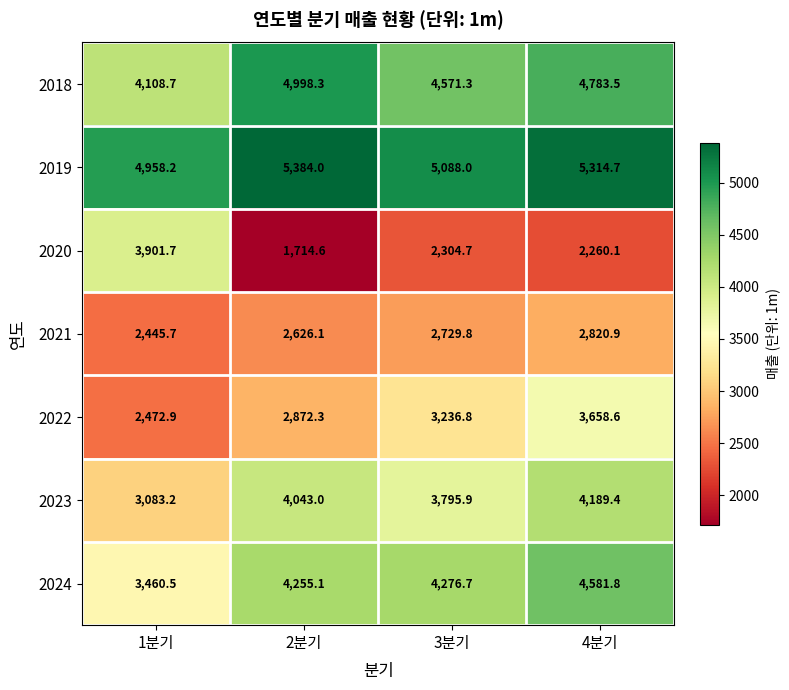

What is the highest value of the 2023 series?

4189.4